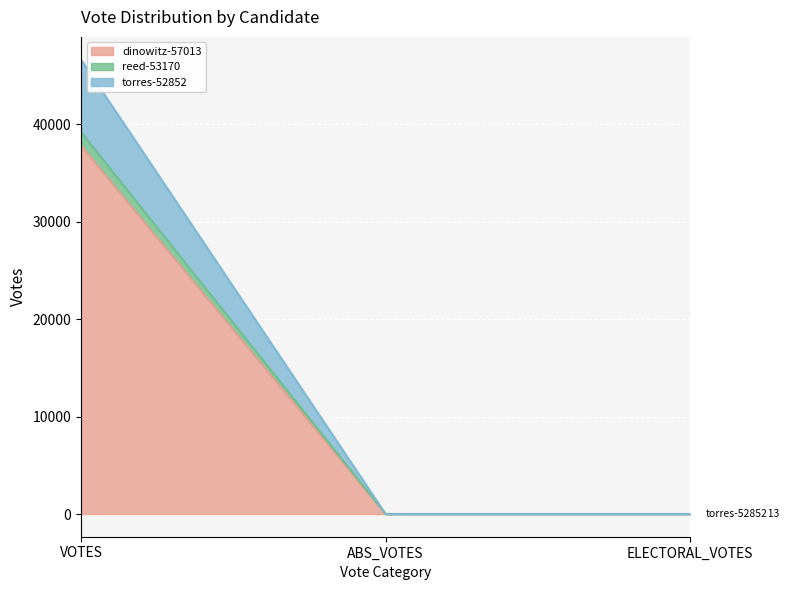

At which category is the sum across all series the highest?

VOTES